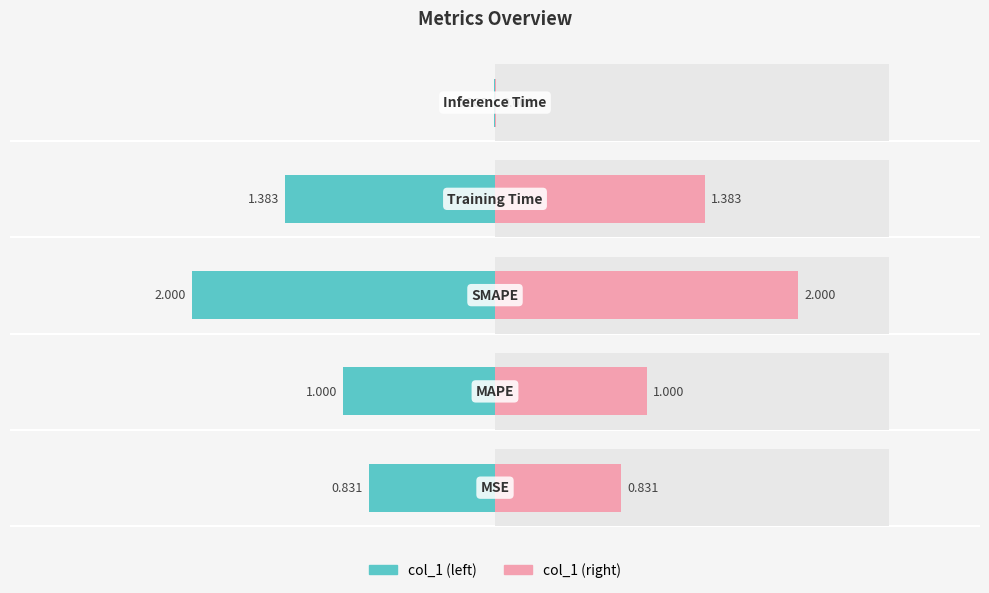

What is the value of the col_1 bar at the 1st from the left?

0.8